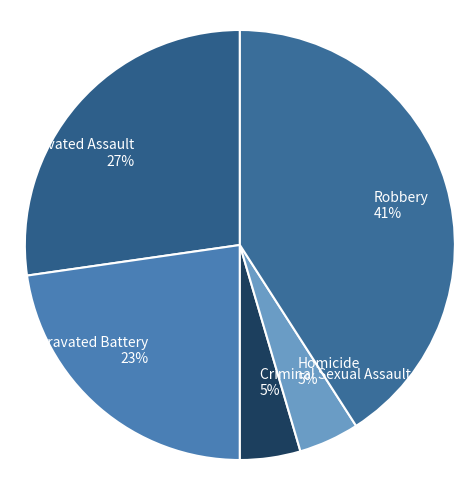

True or false: Aggravated Battery accounts for 23% of the total.

True